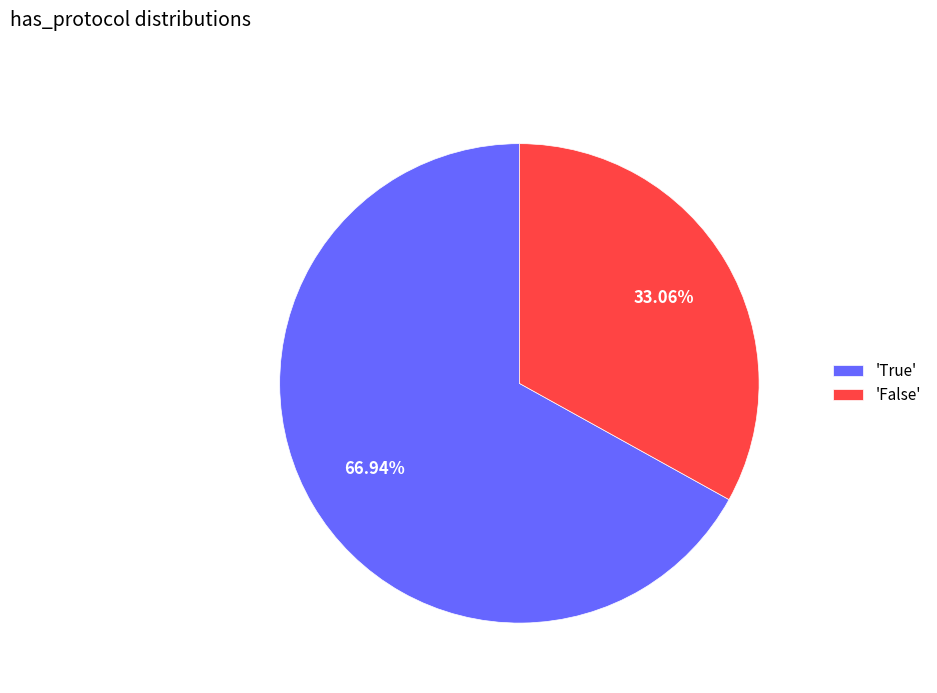

Which category has the smallest portion of the pie?

'False'